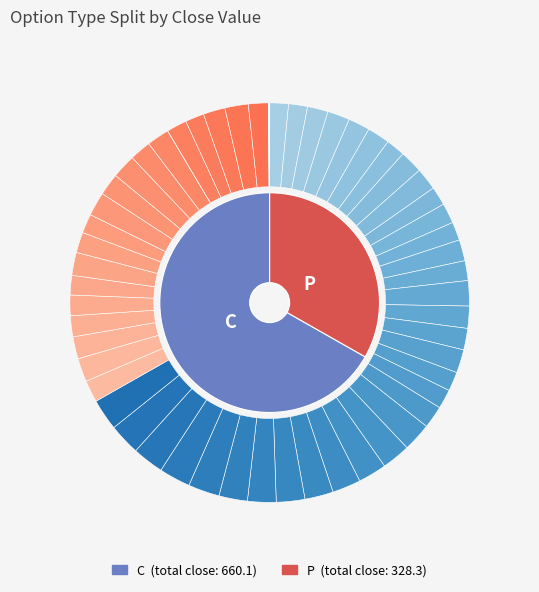

What percentage is the 22 slice, to the nearest percent?

3%